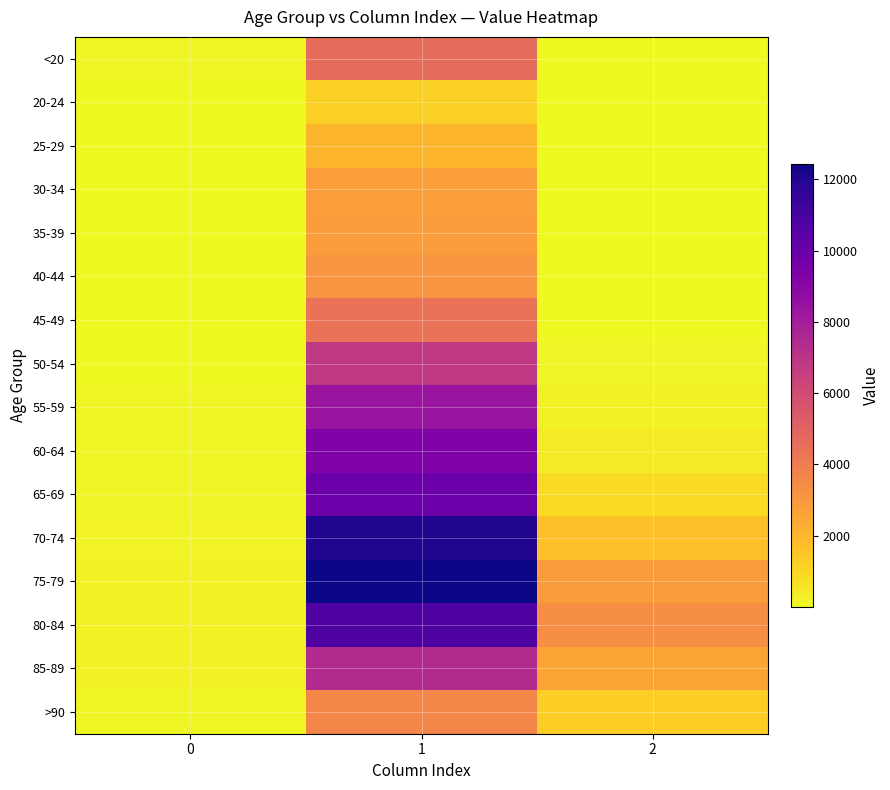

Between 1 and 0, which is larger?

1